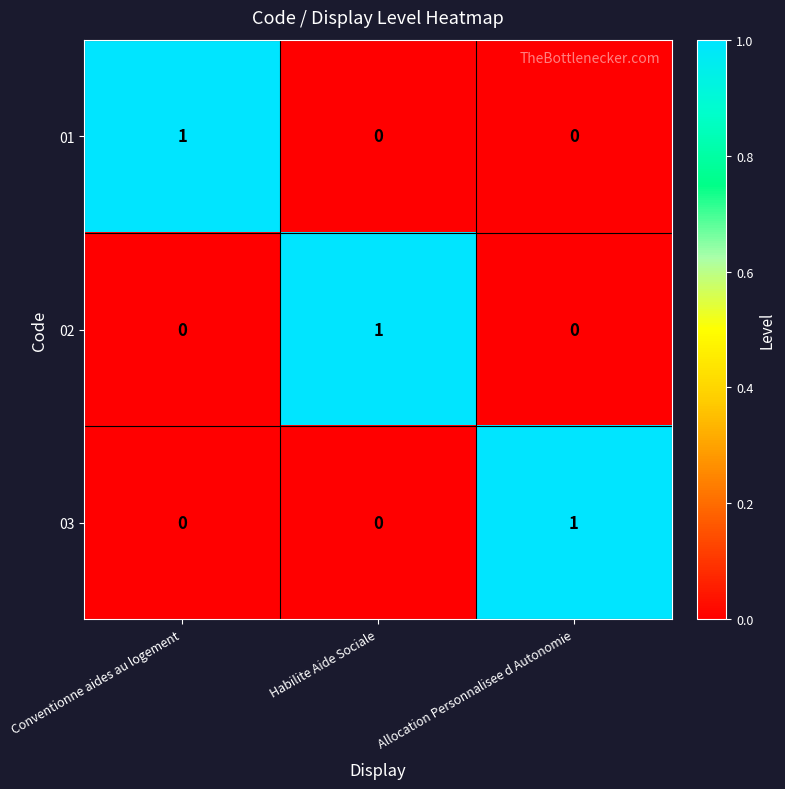

True or false: 03 has a value of 0 at Conventionne aides au logement.

True